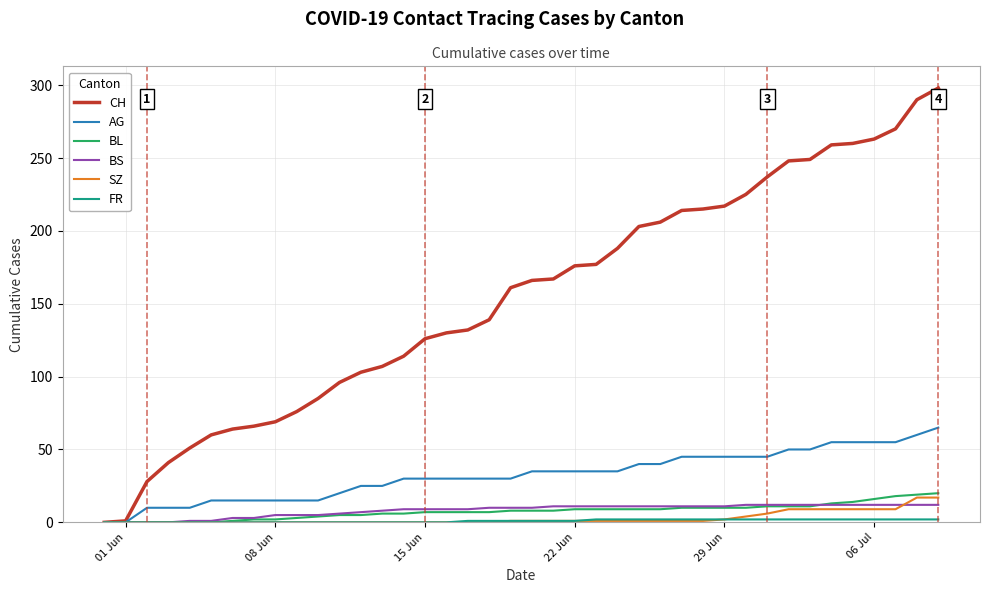

What is the maximum value shown in the chart?

298